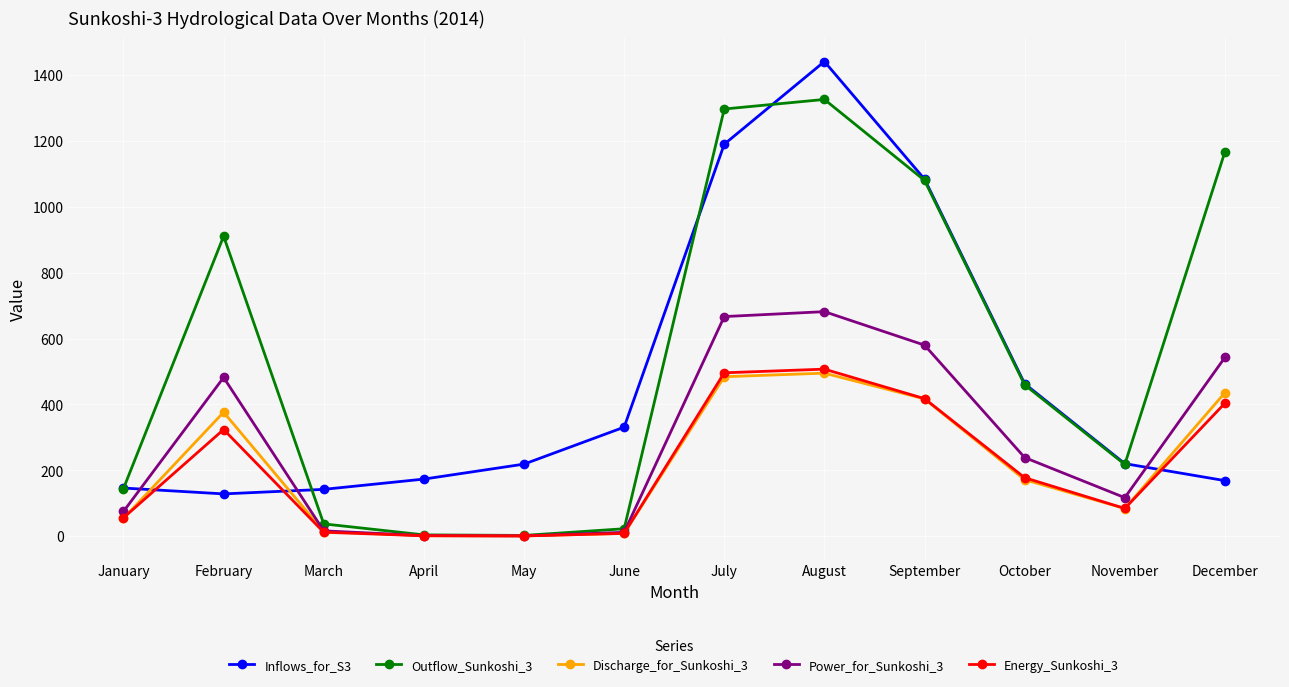

The Inflows_for_S3 series shows 247.0 at December. True or false?

False